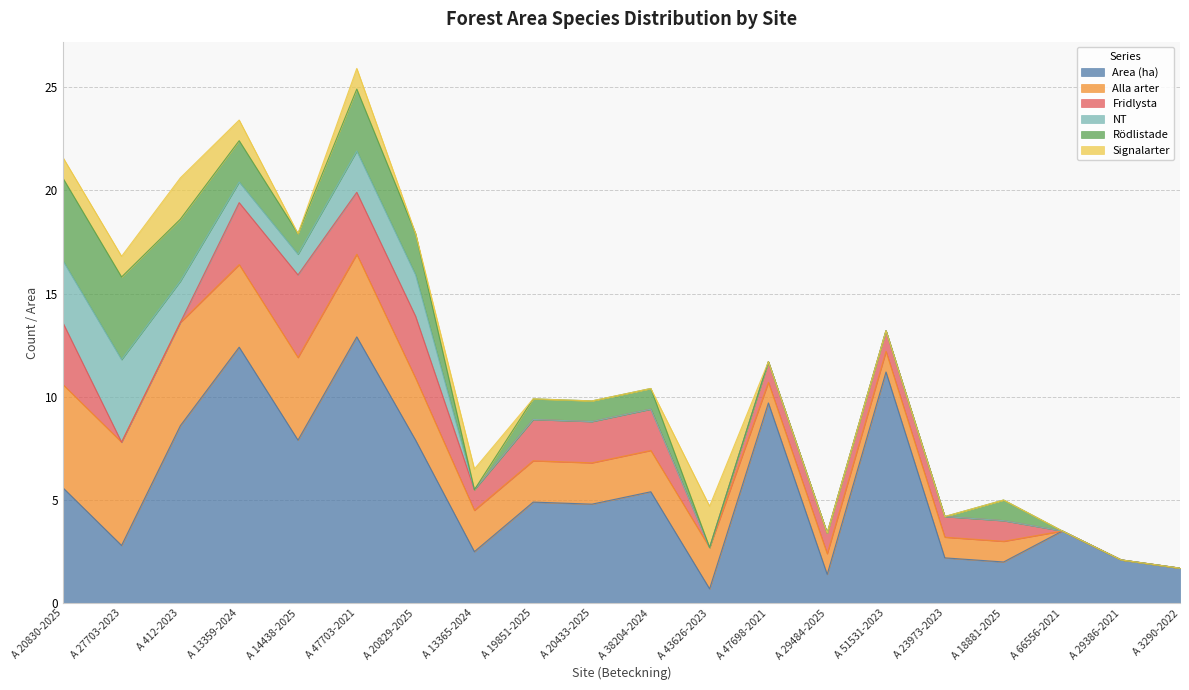

True or false: Signalarter and Alla arter intersect in this chart.

False